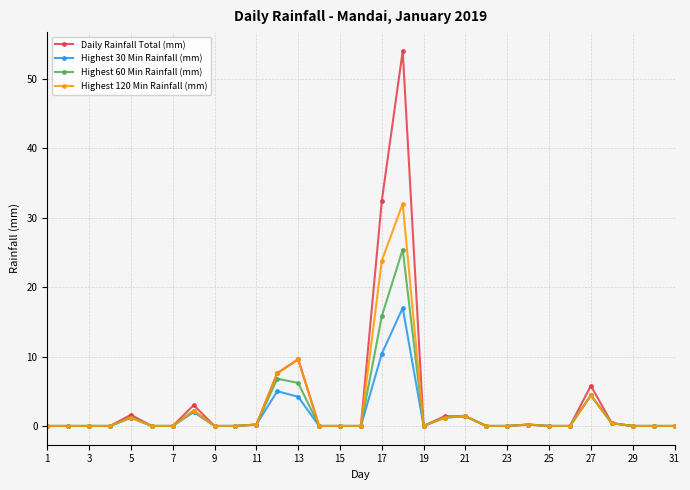

List the series in order of their peak value, highest first.

Daily Rainfall Total (mm), Highest 120 Min Rainfall (mm), Highest 60 Min Rainfall (mm), Highest 30 Min Rainfall (mm)